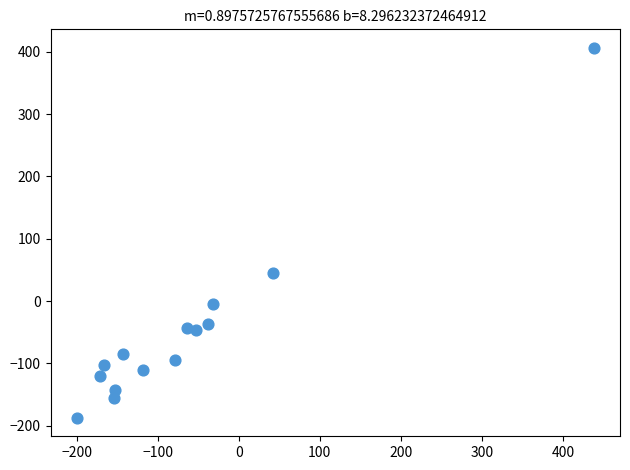

What is the range of Y values (max minus min)?

593.8